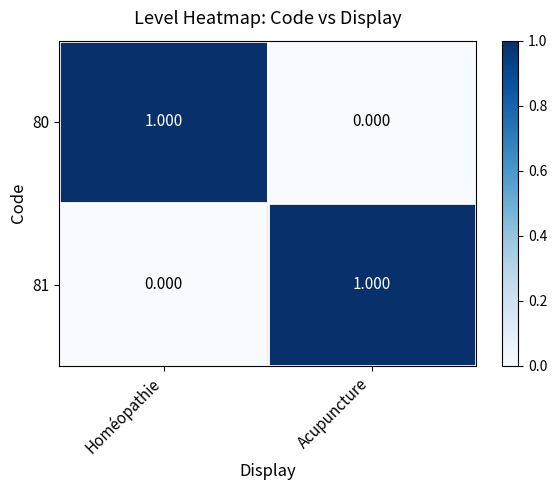

Where is 80 nearest to the value 0?

Acupuncture